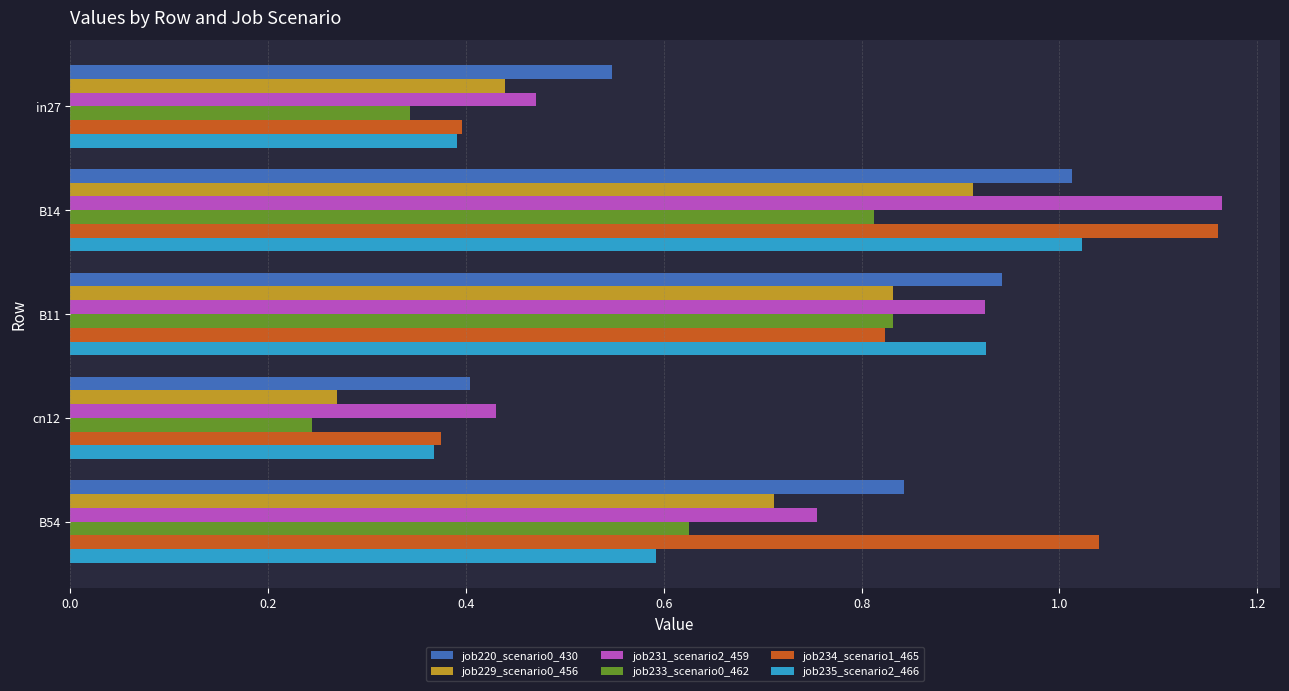

Which series has the largest range (max minus min)?

job234_scenario1_465